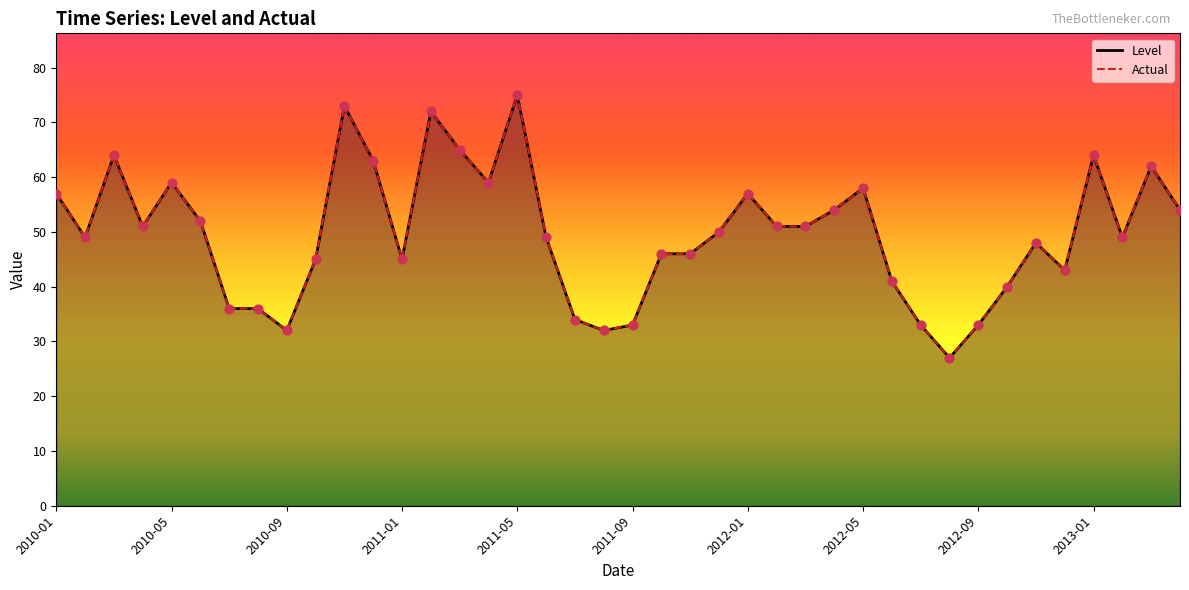

Which series reaches the minimum Y coordinate?

Level